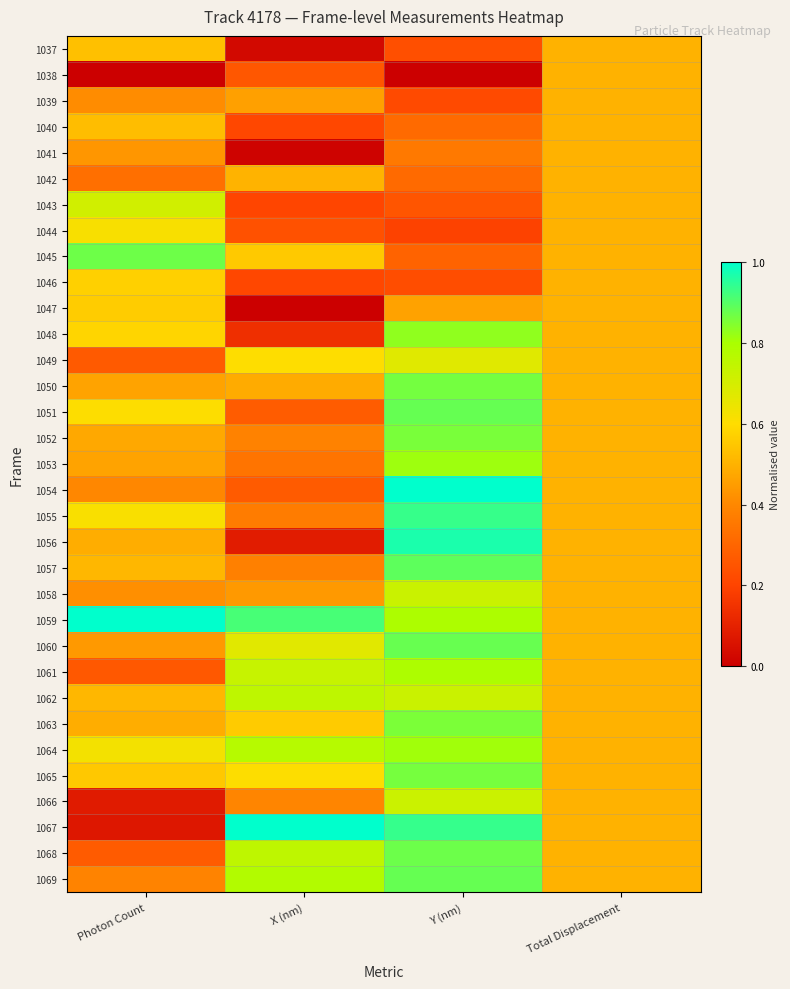

Which category has the highest value across all series?

Y (nm)